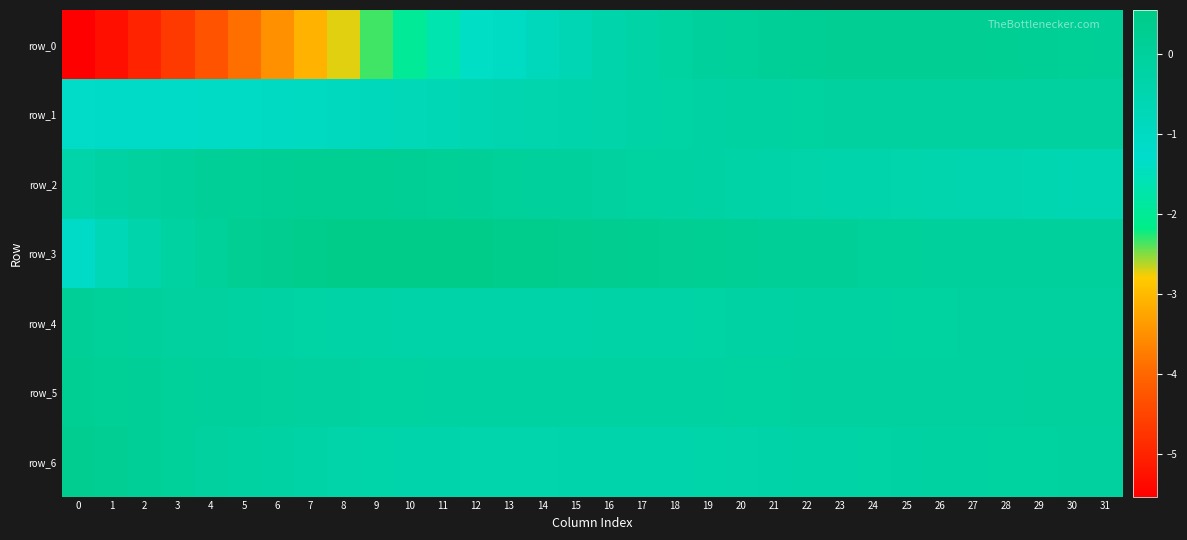

At which label does row_0 reach its peak?

25